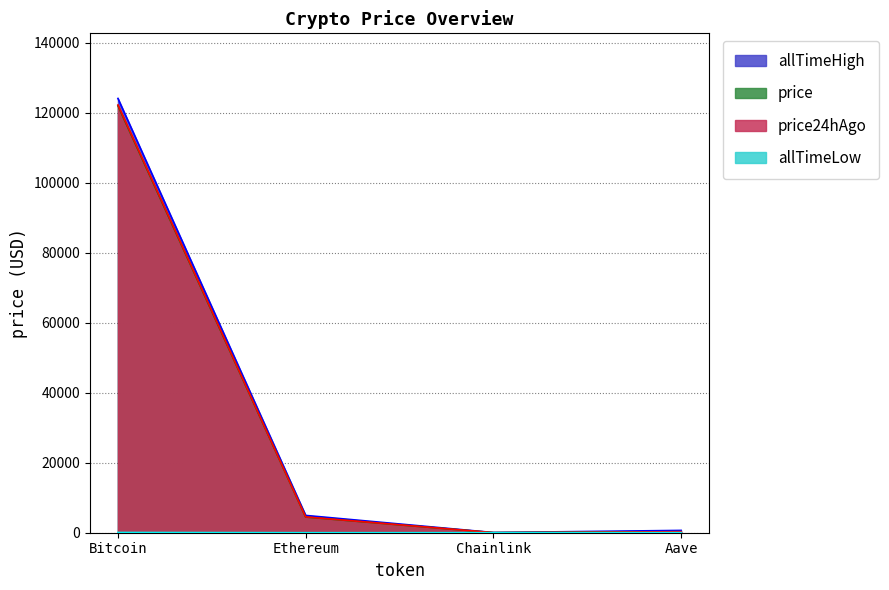

Is the value of allTimeHigh at Bitcoin greater than the value of price at Bitcoin?

Yes